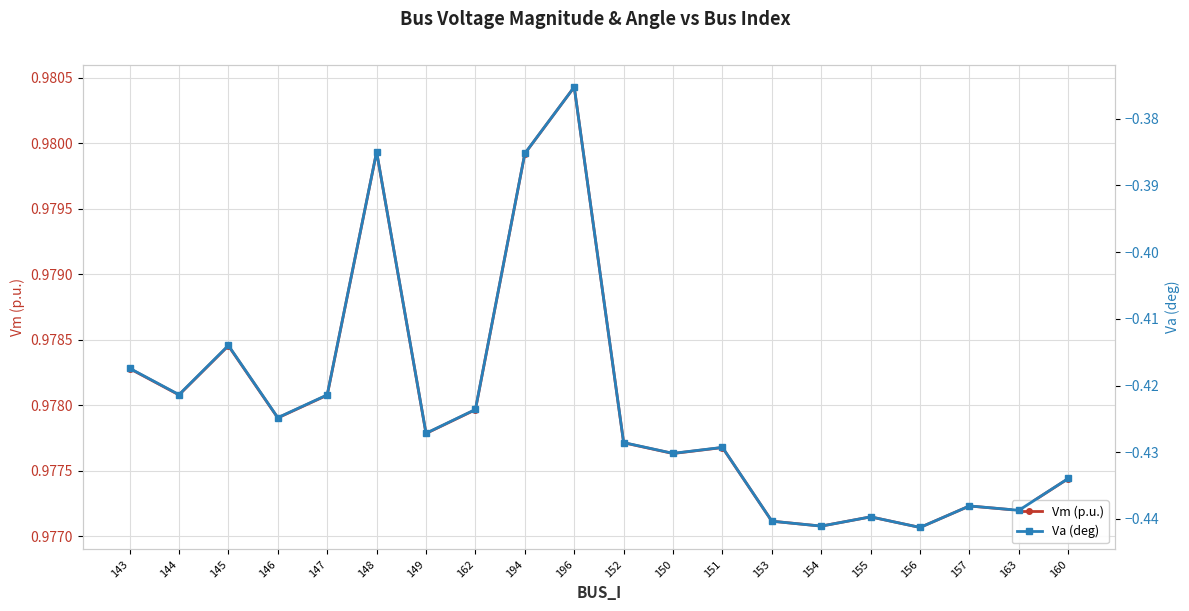

What is the value of the Va (deg) point at the 4th from the left?

-0.4